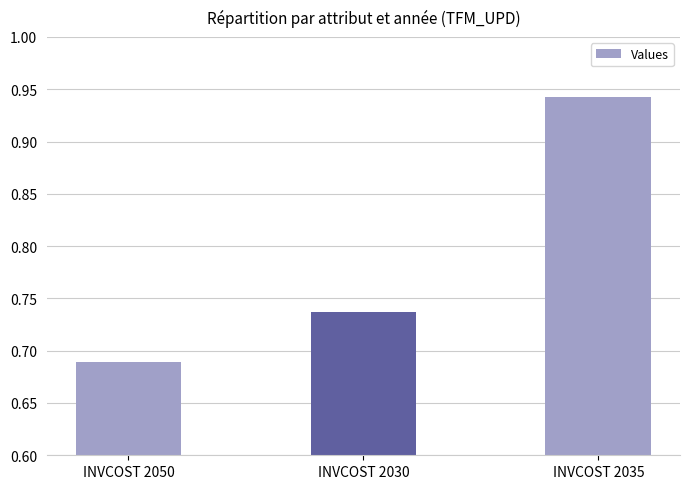

Between INVCOST 2030 and INVCOST 2050, which is larger?

INVCOST 2030